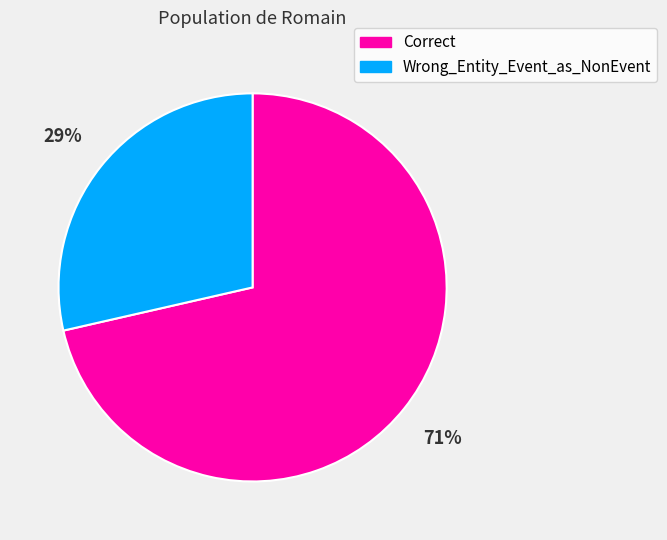

Which slice is the largest?

Correct